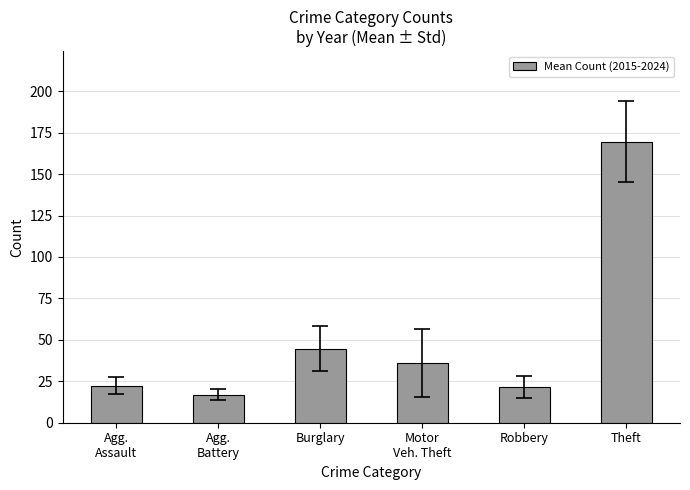

What is the minimum value shown in the chart?

17.0